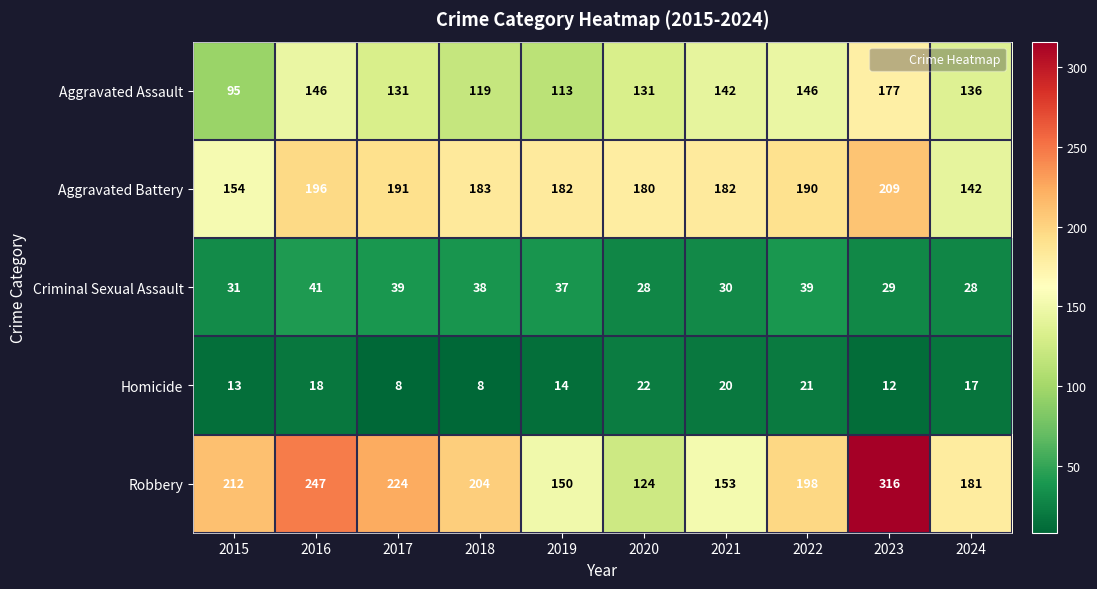

At how many categories does at least one series exceed 18?

10